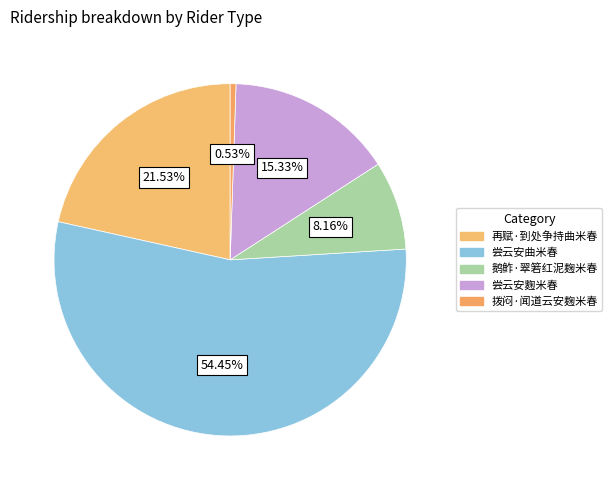

Is there a majority slice in this chart?

Yes